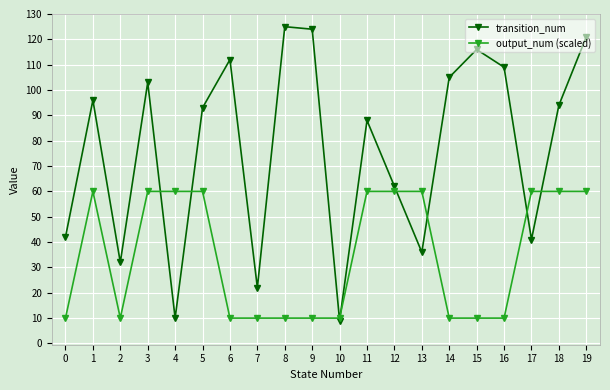

At 5, list the series in order from largest to smallest.

transition_num, output_num (scaled)